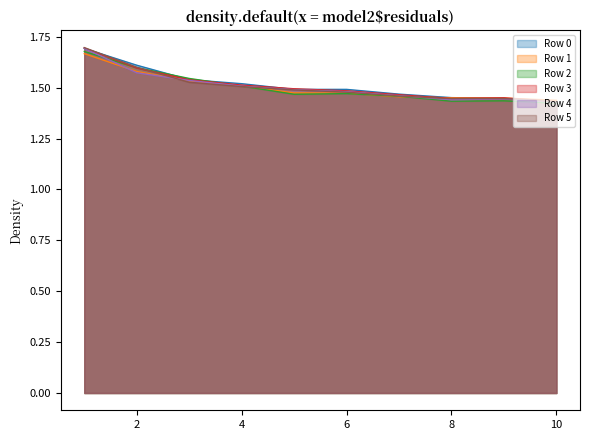

Is it true that Row 4 equals 1.5 at 4?

True